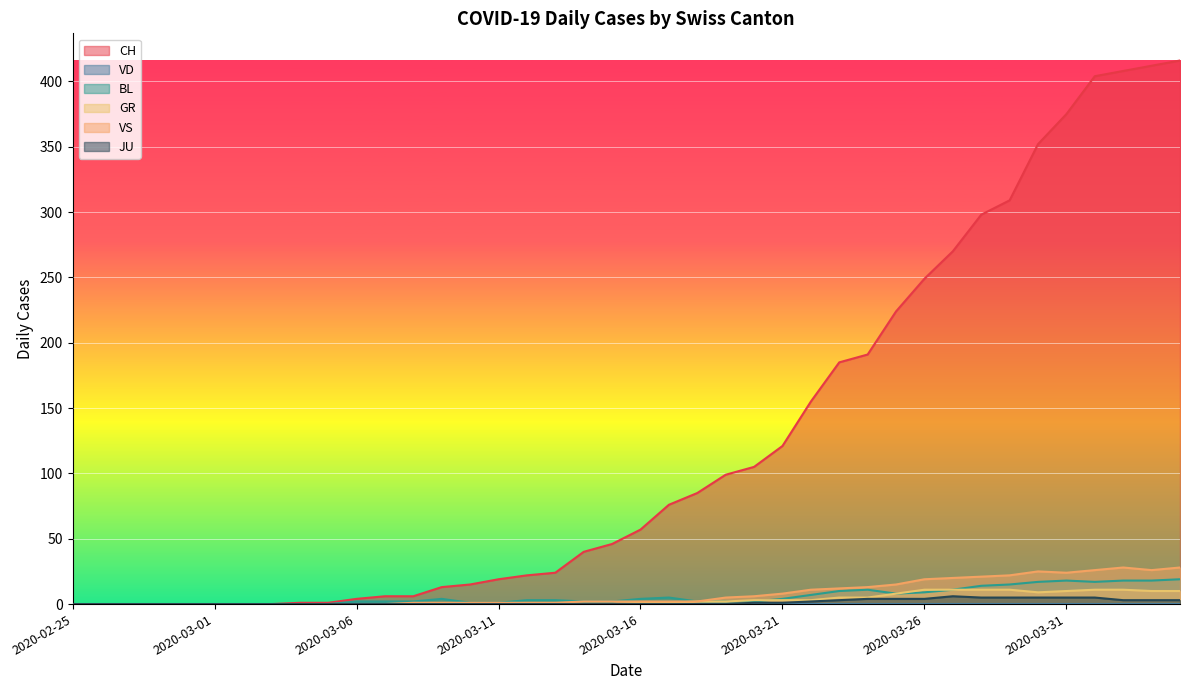

Between 2020-02-29 and 2020-03-24, which series saw the biggest shift?

CH